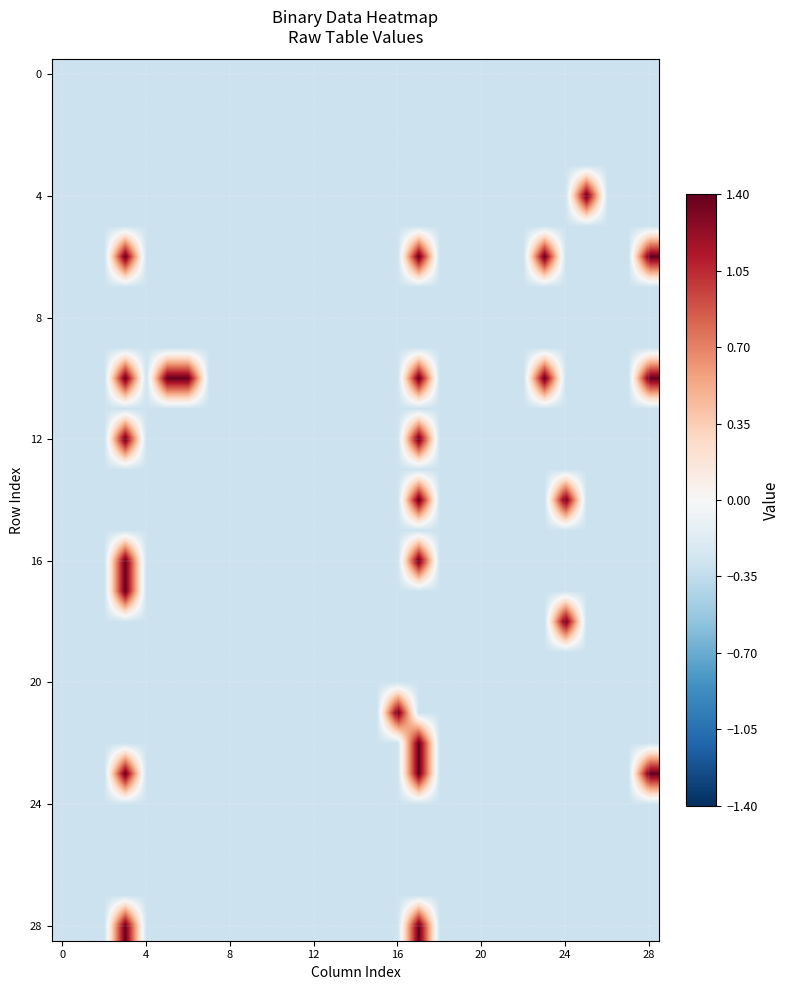

Which label corresponds to the largest value in the chart?

25